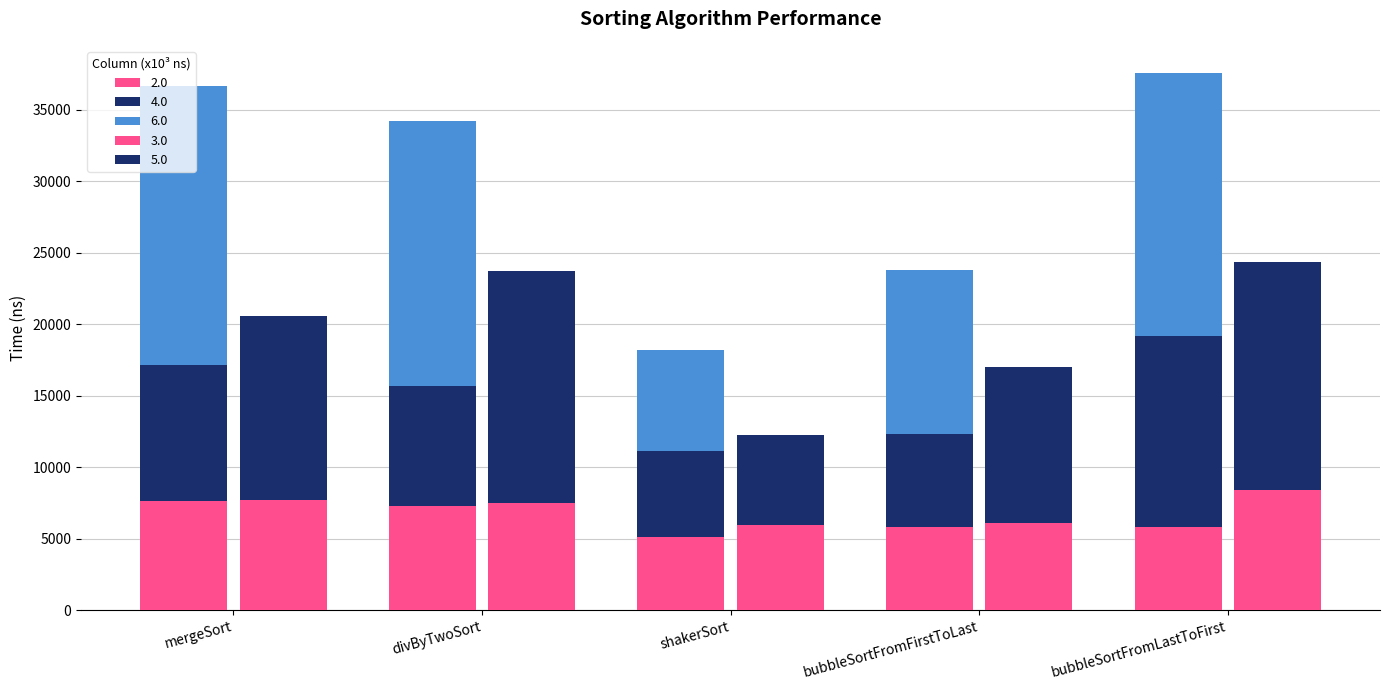

At which category does the chart reach its peak across all series?

mergeSort